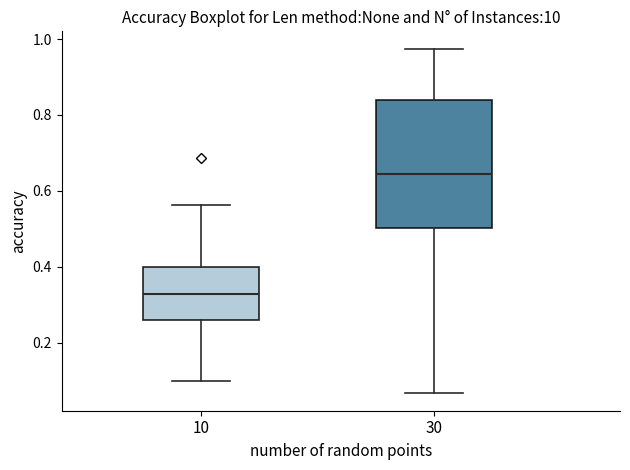

Which box's median line is the lowest?

10